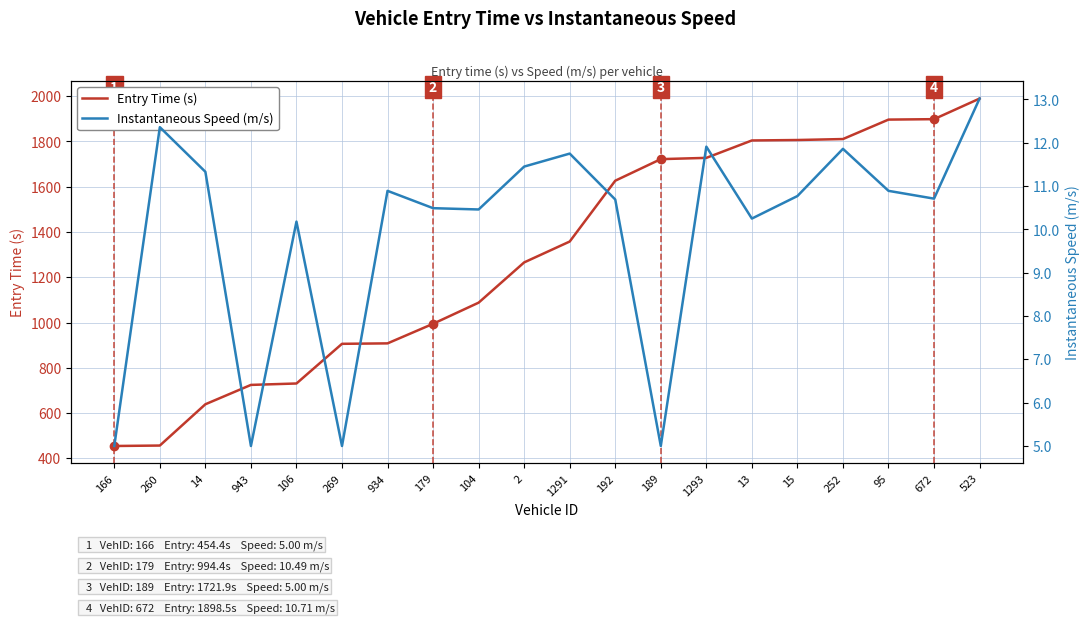

Between 943 and 1291, which is larger?

1291